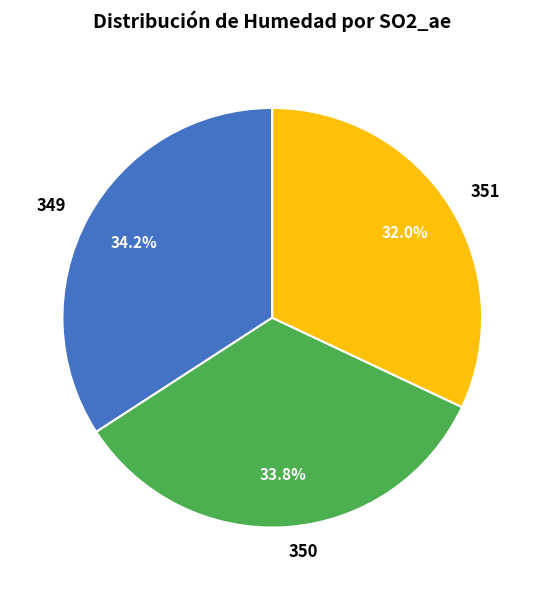

Is the sum of 351 and 349 greater than half?

Yes